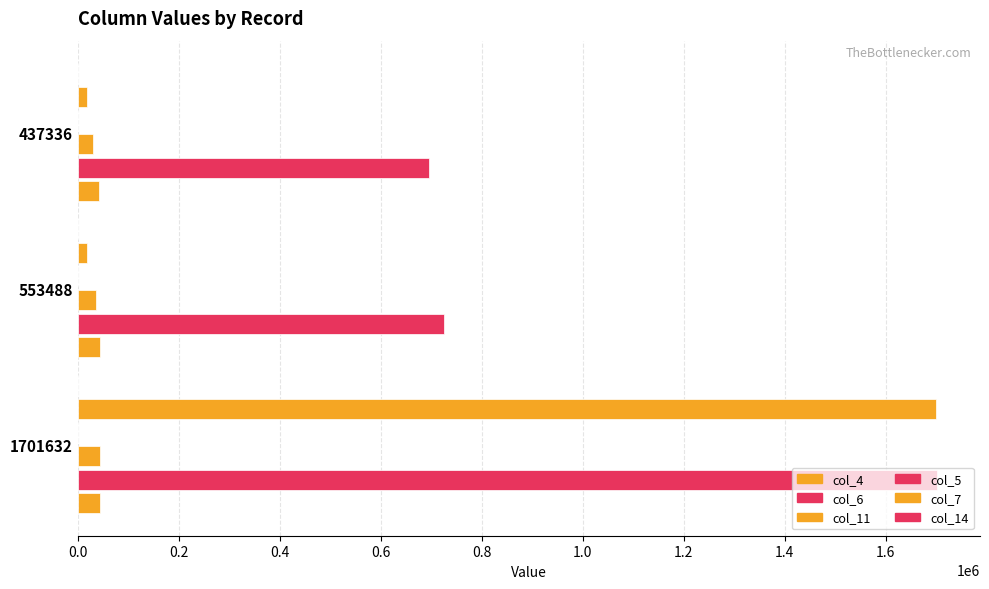

How many categories are shown in the chart?

3